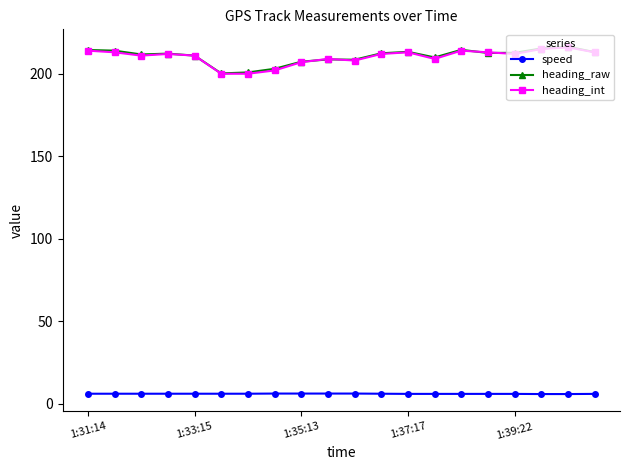

After their last crossing, which series has the higher values: heading_int or heading_raw?

heading_raw